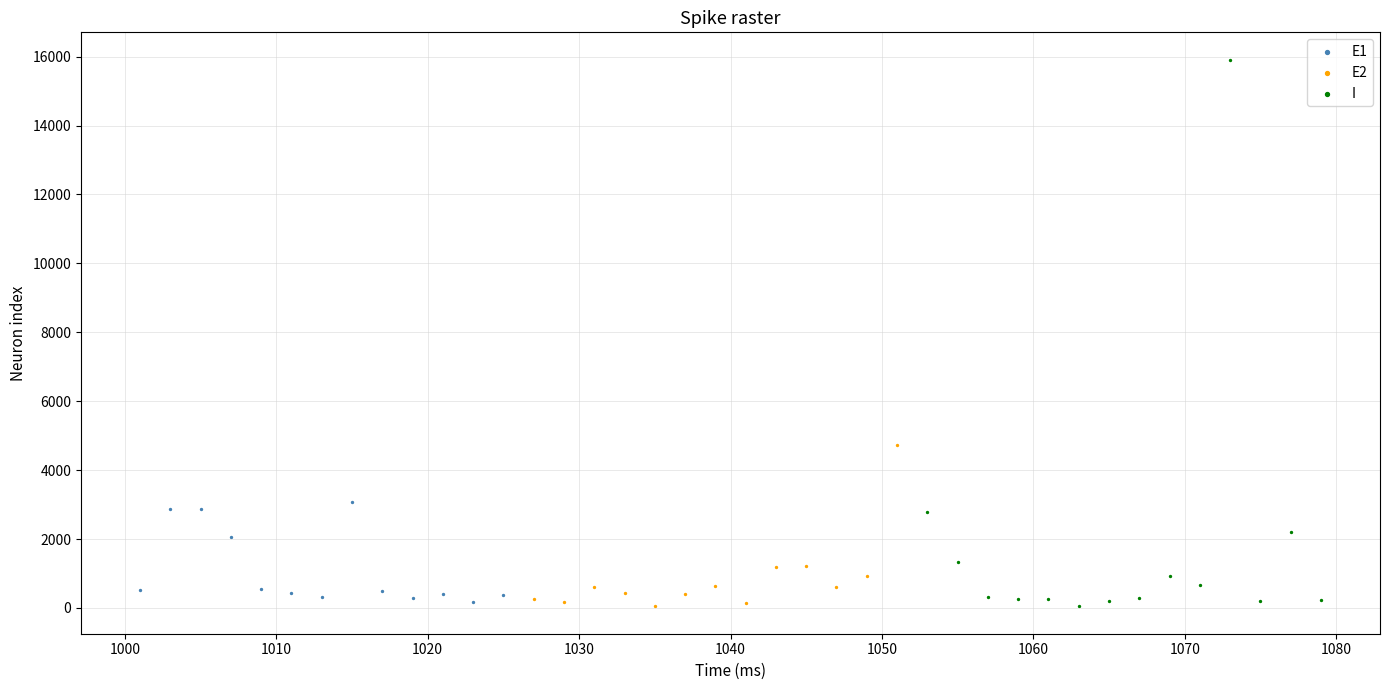

What are all the series names shown in the legend?

E1, E2, I